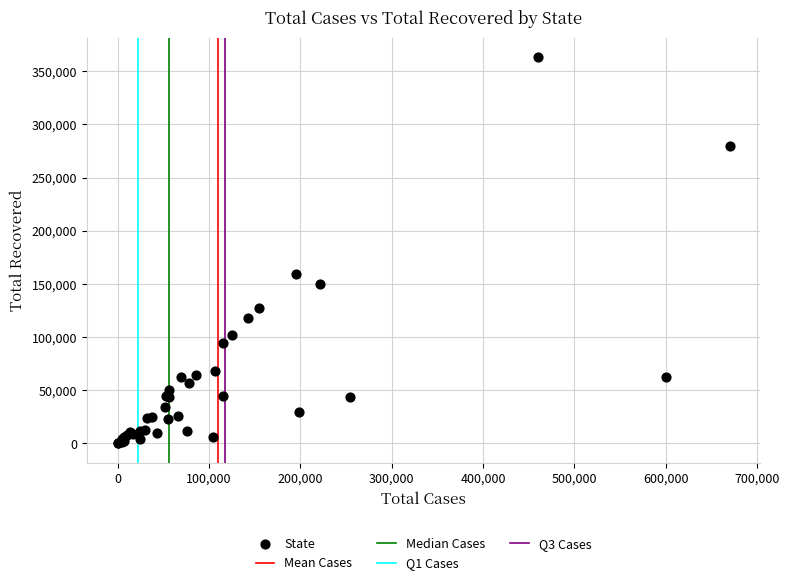

What Y value in the scatter plot is closest to 181749?

159510